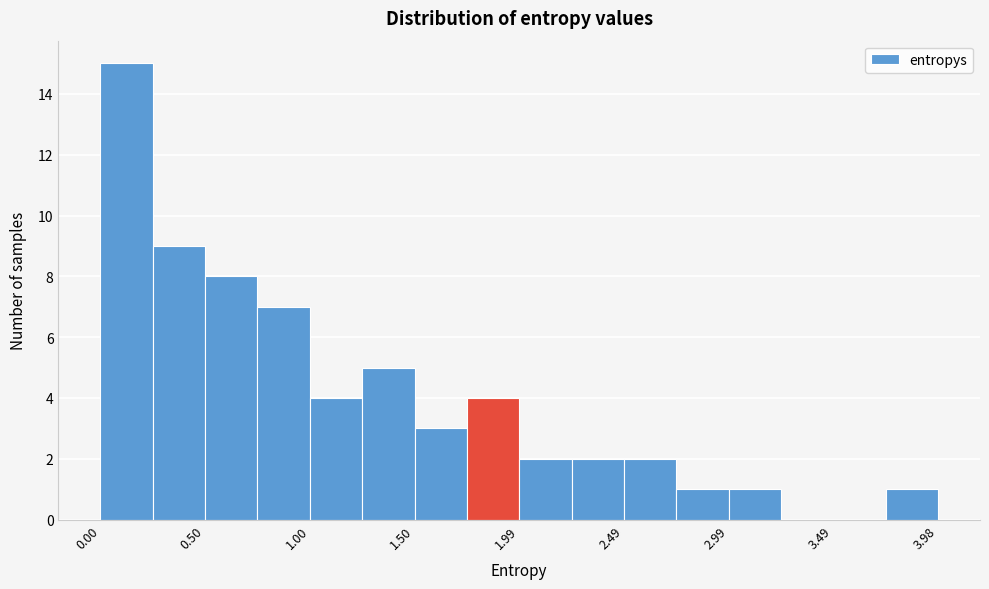

What is the height of the bar covering 2.25 to 2.50 on the x-axis? Neither the bar edges nor the heights are printed on the chart, so give them approximately, as read against the axes.

2